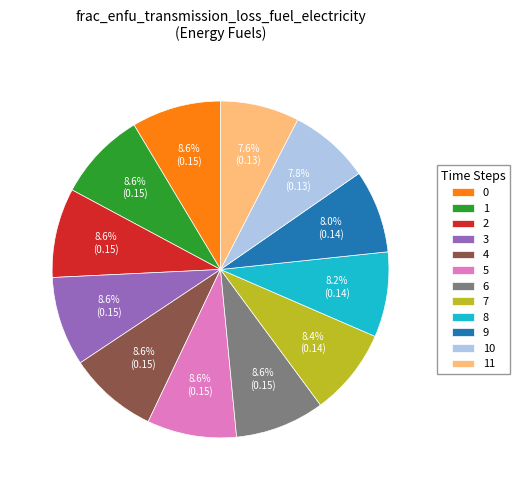

Is there a majority slice in this chart?

No